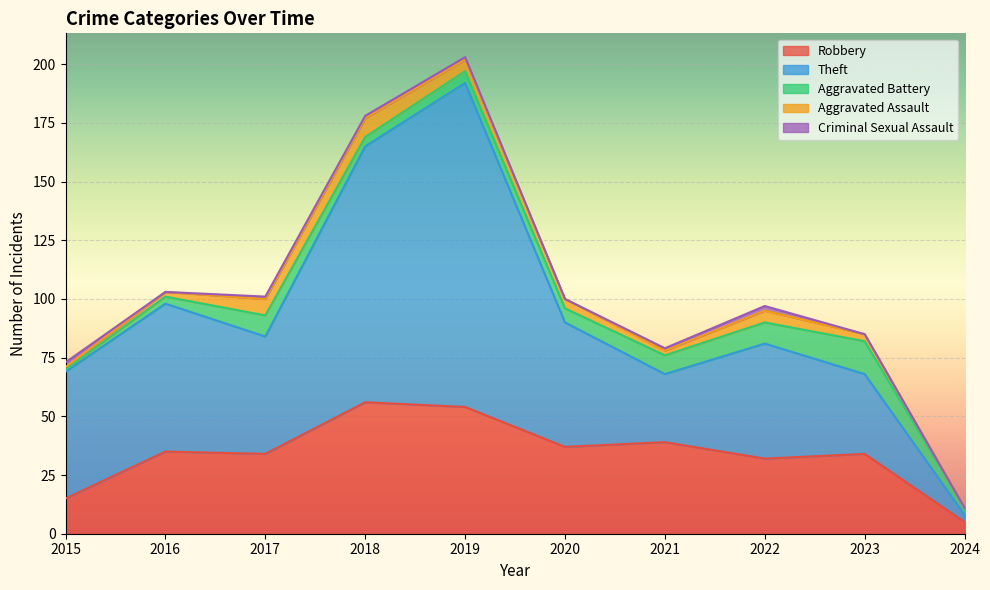

In Robbery, how many points are higher than both neighbors (excluding endpoints)?

4